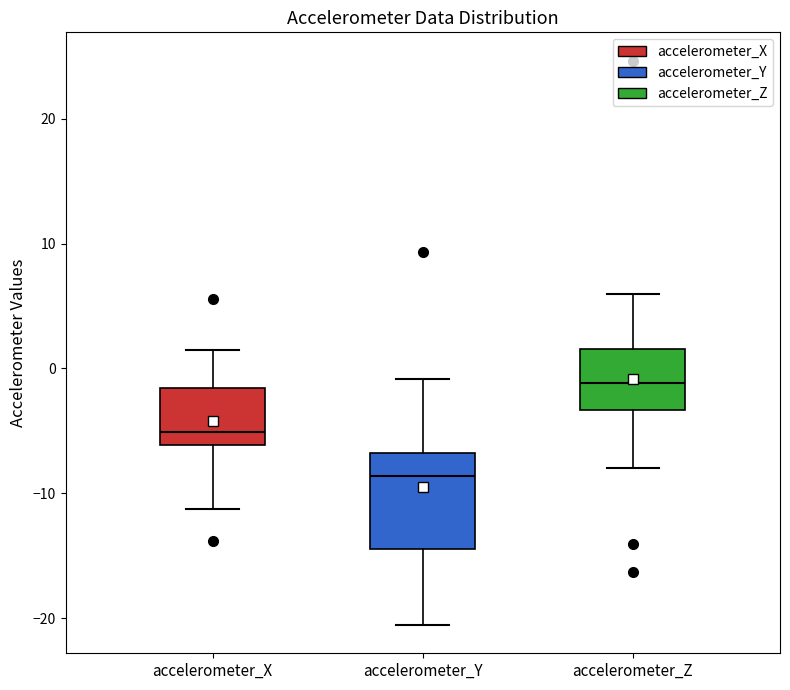

Reading left to right, transcribe this box plot: for each box, give where its median line is, the range the box spans, and where its two whiskers end, as read against the y-axis. The values are not printed on the chart, so give them approximately, as read against the axis.

accelerometer_X: median -5, box -6 to -2, whiskers -11 to 1
accelerometer_Y: median -9, box -14 to -7, whiskers -21 to -1
accelerometer_Z: median -1, box -3 to 2, whiskers -8 to 6